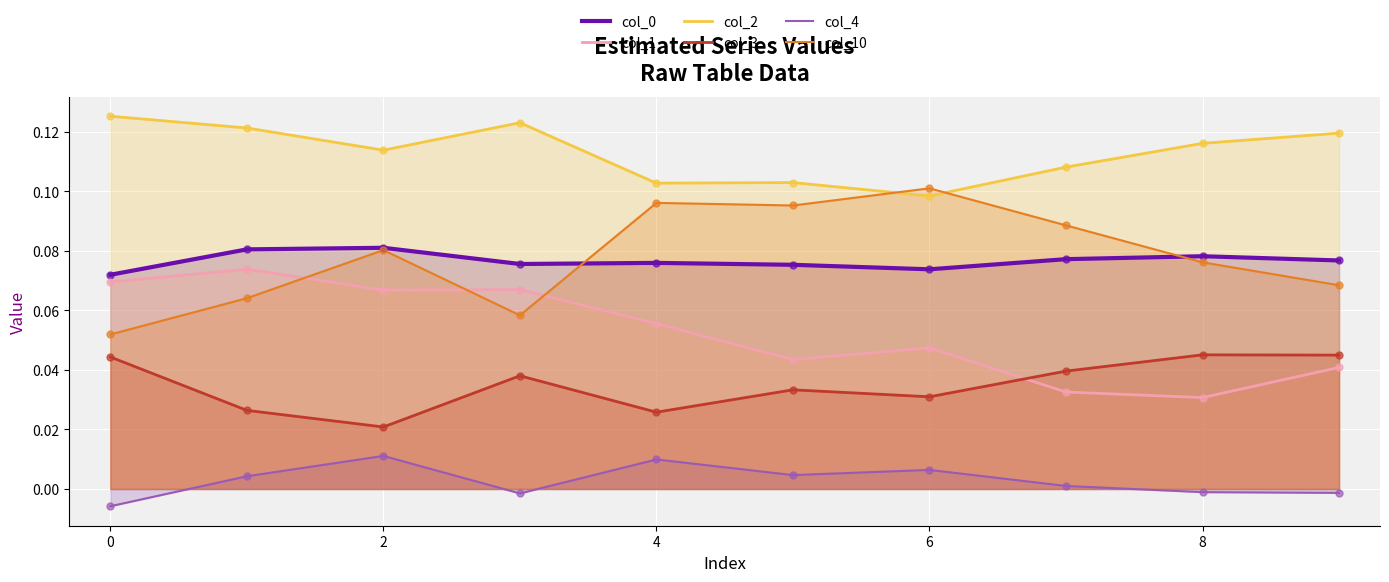

At how many categories does at least one series exceed 0?

10